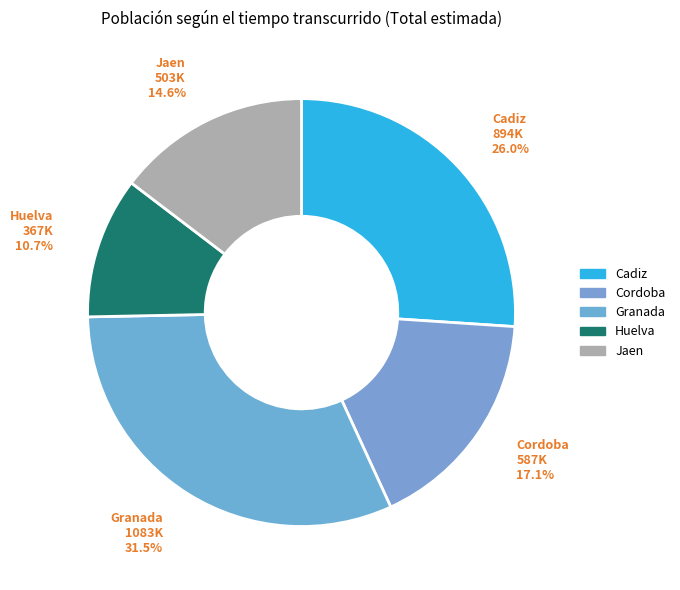

Approximately how many times larger is the value at Granada compared to Jaen?

2.2